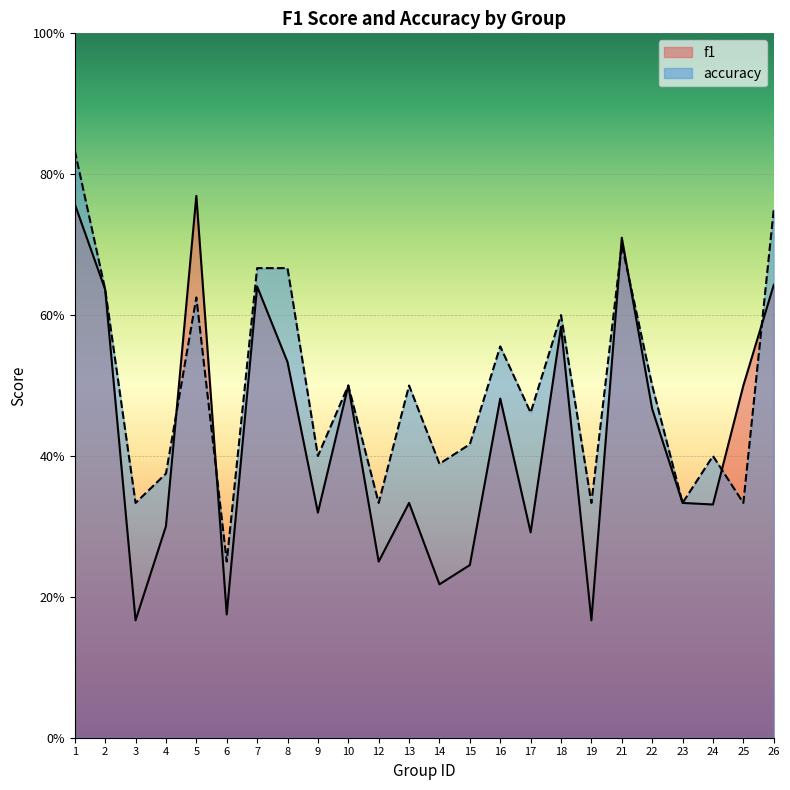

Rank the series by their maximum value, from highest to lowest.

accuracy, f1